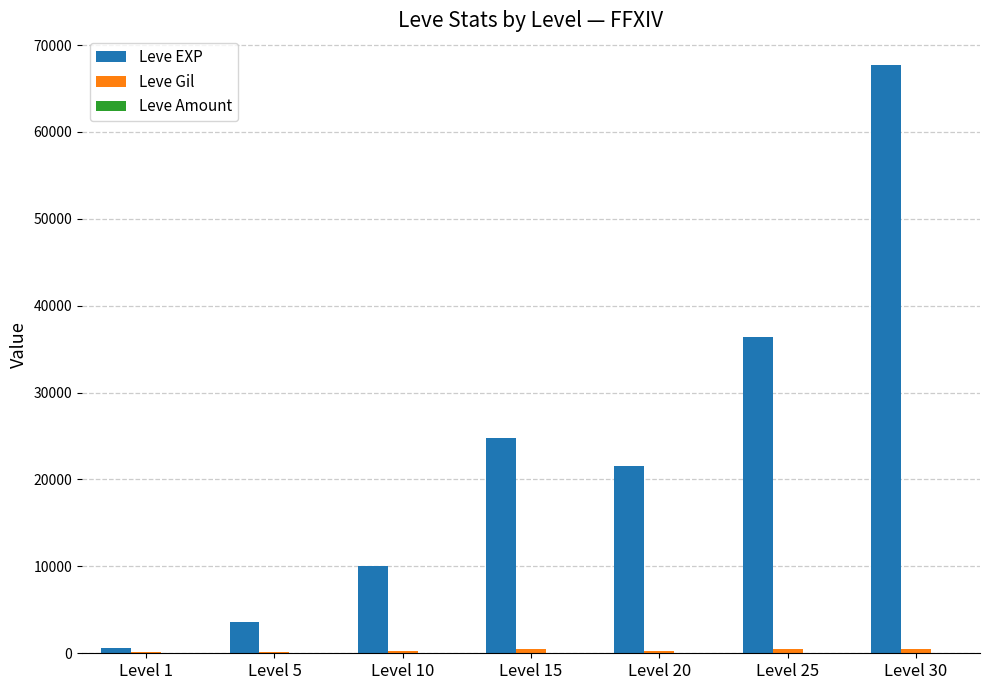

What is the total value across all series at Level 30?

68194